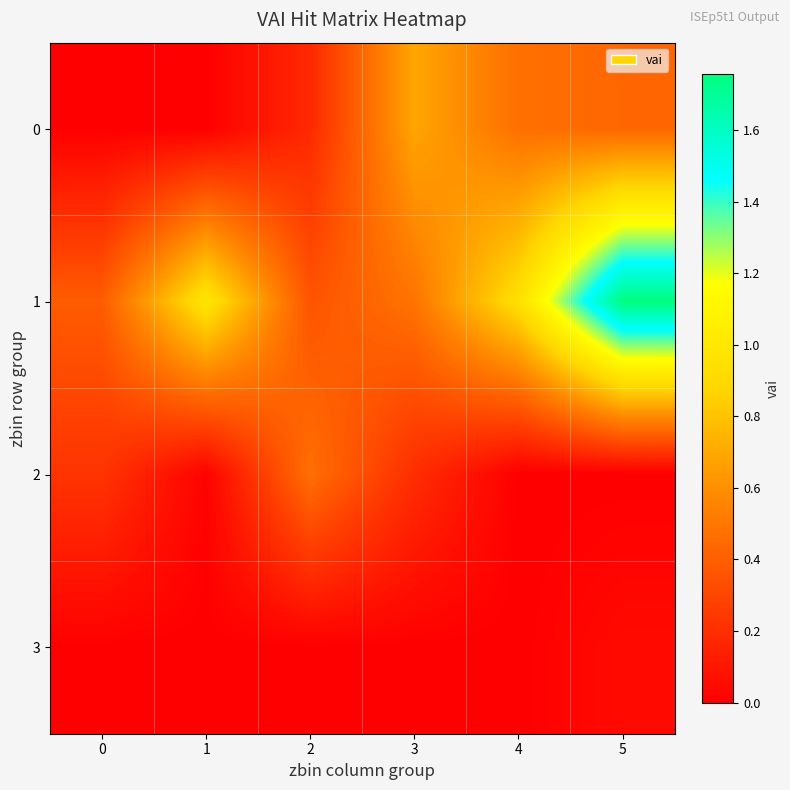

What is the spread (max minus min) of values at 4?

0.9